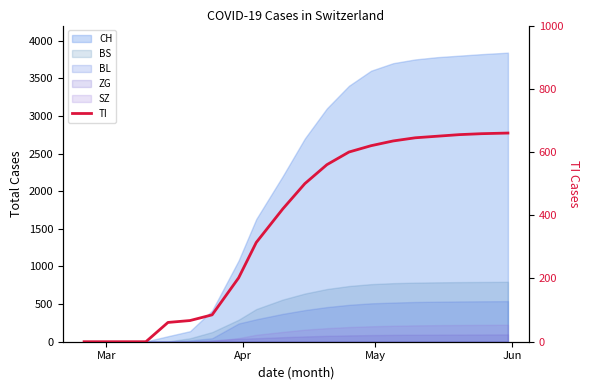

What is the difference between the maximum and second lowest values?

660